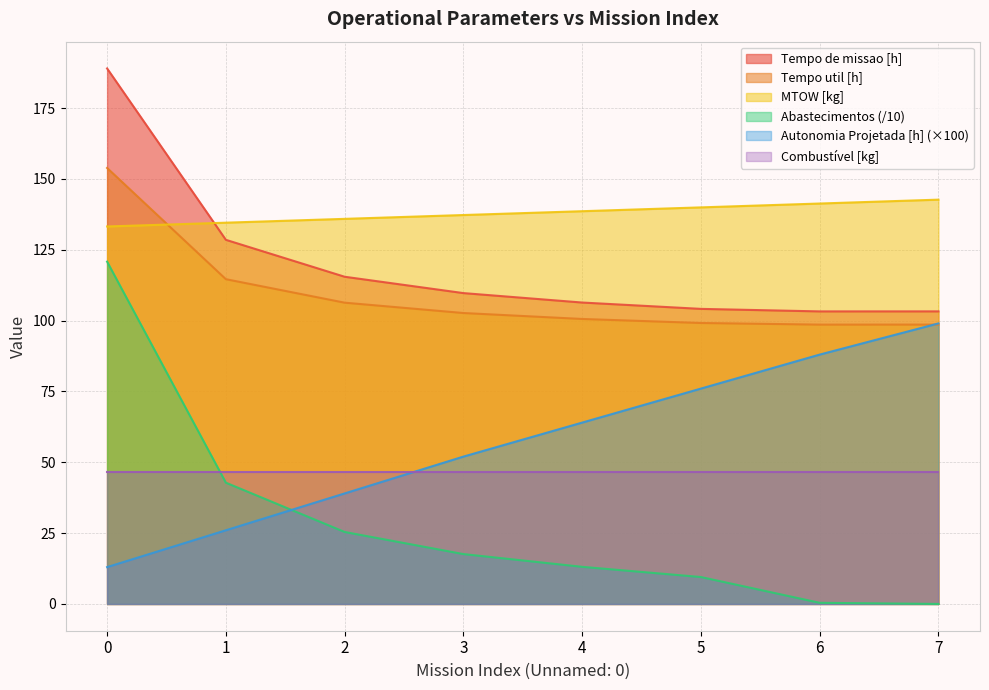

What is the difference between the maximum and minimum values in the MTOW [kg] series?

9.5